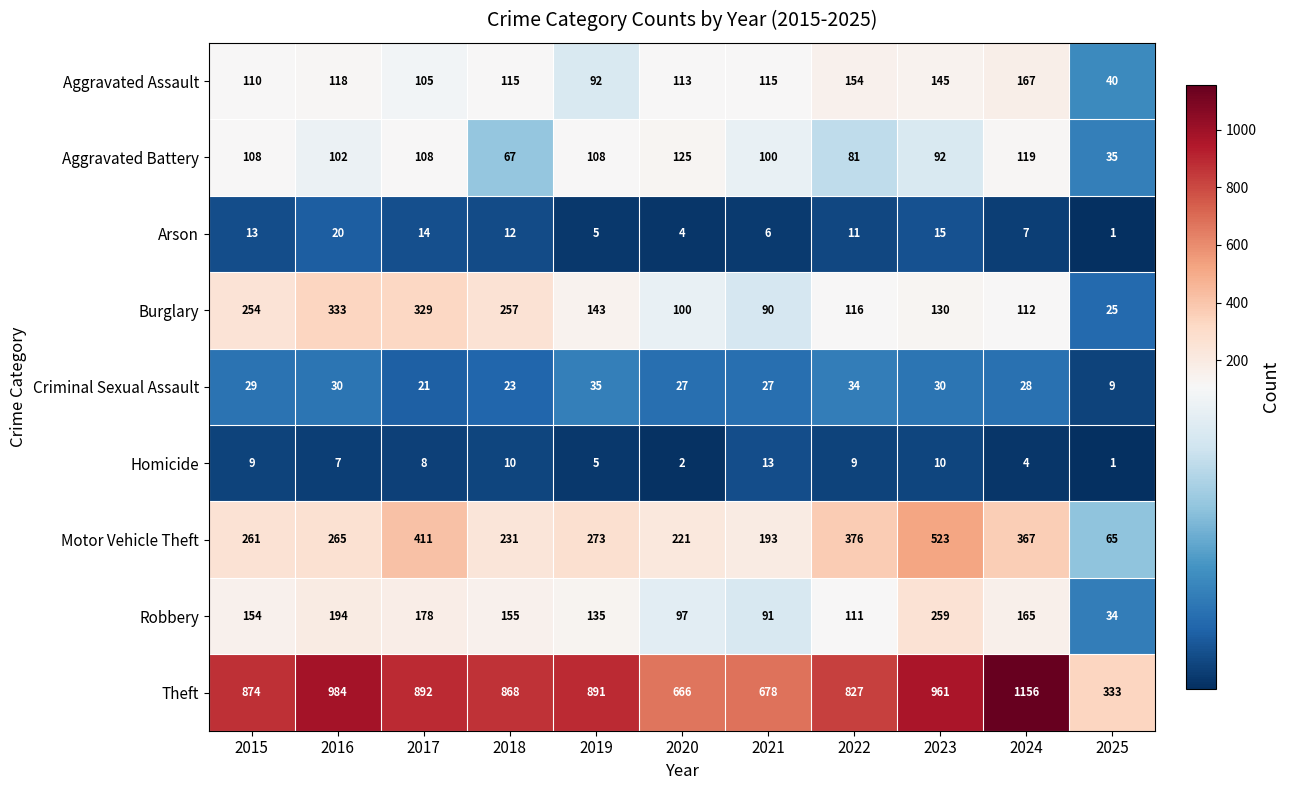

True or false: Aggravated Battery has a value of 35 at 2018.

False